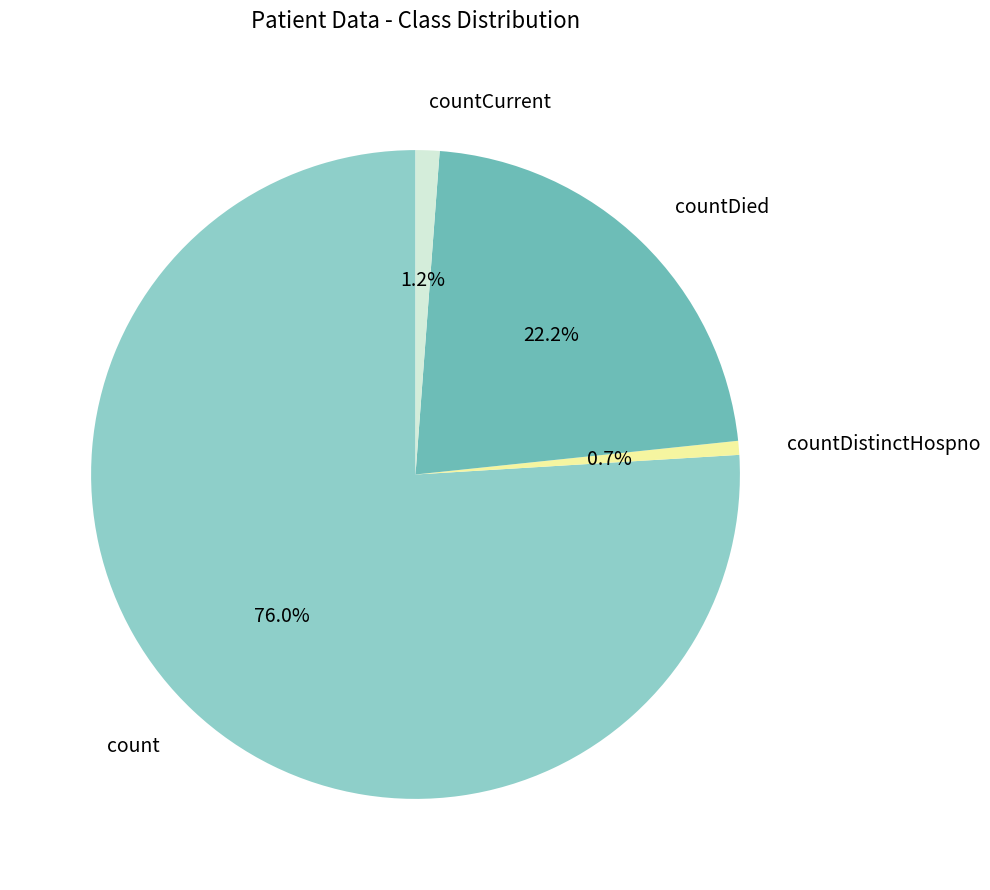

To the nearest percent, what is the average slice percentage?

25%